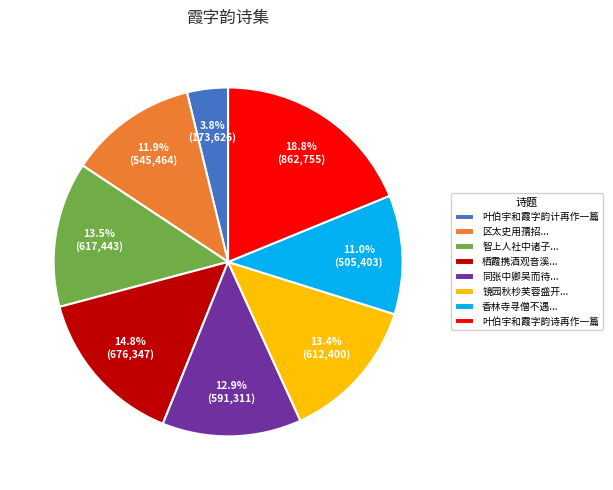

To the nearest percent, what is the difference between the largest and smallest slice percentages?

15%